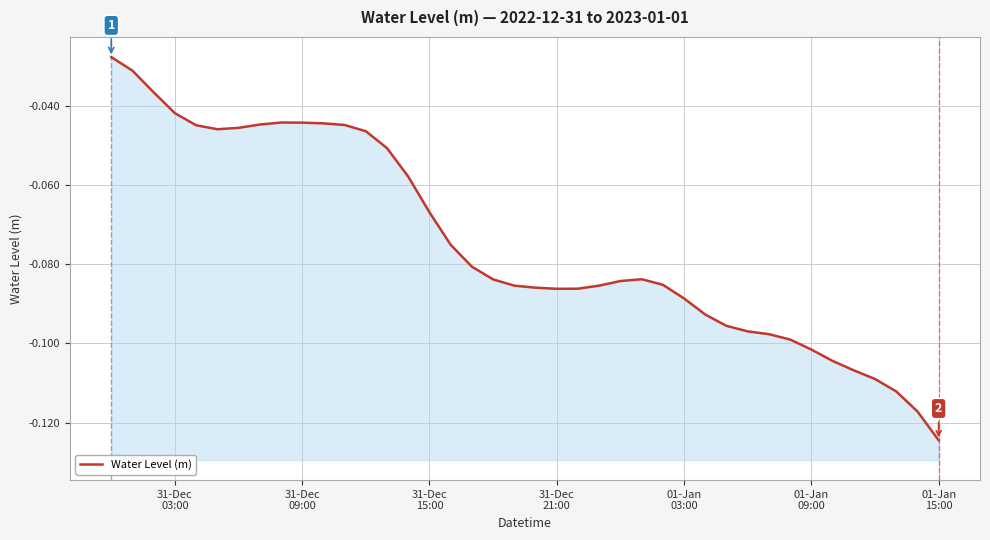

How many lines are shown in the chart?

1